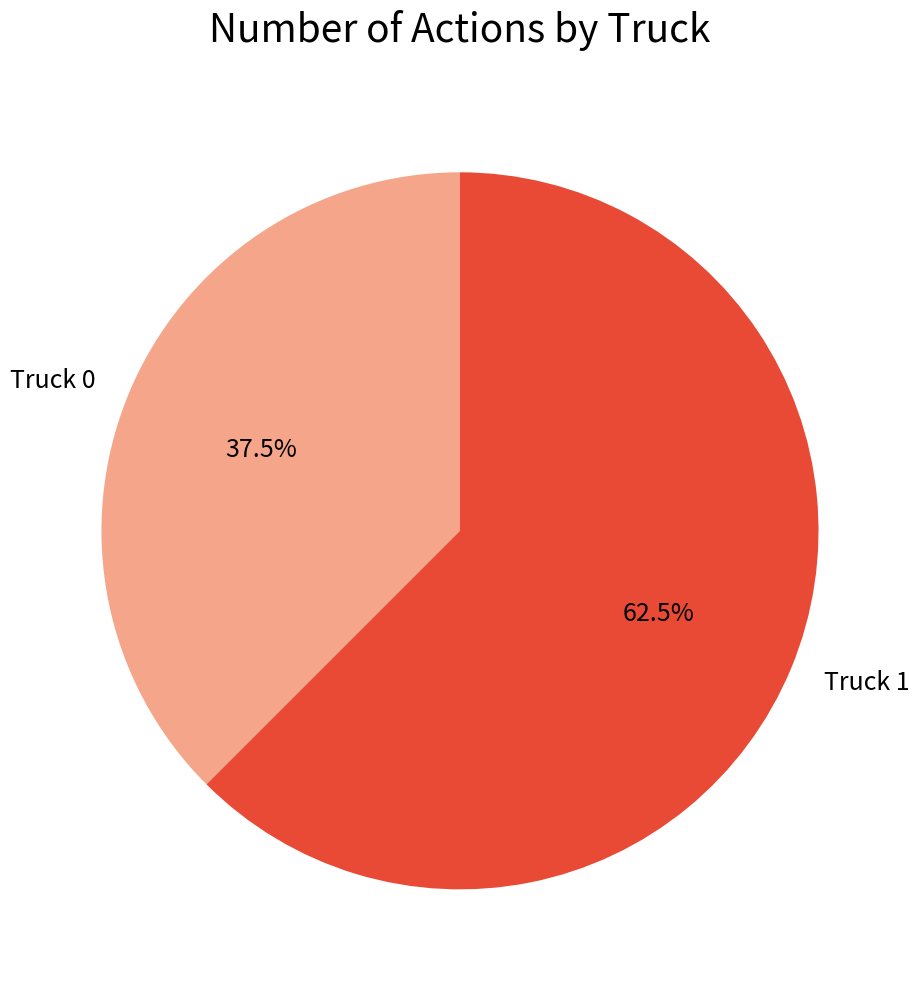

Between Truck 0 and Truck 1, which is larger?

Truck 1